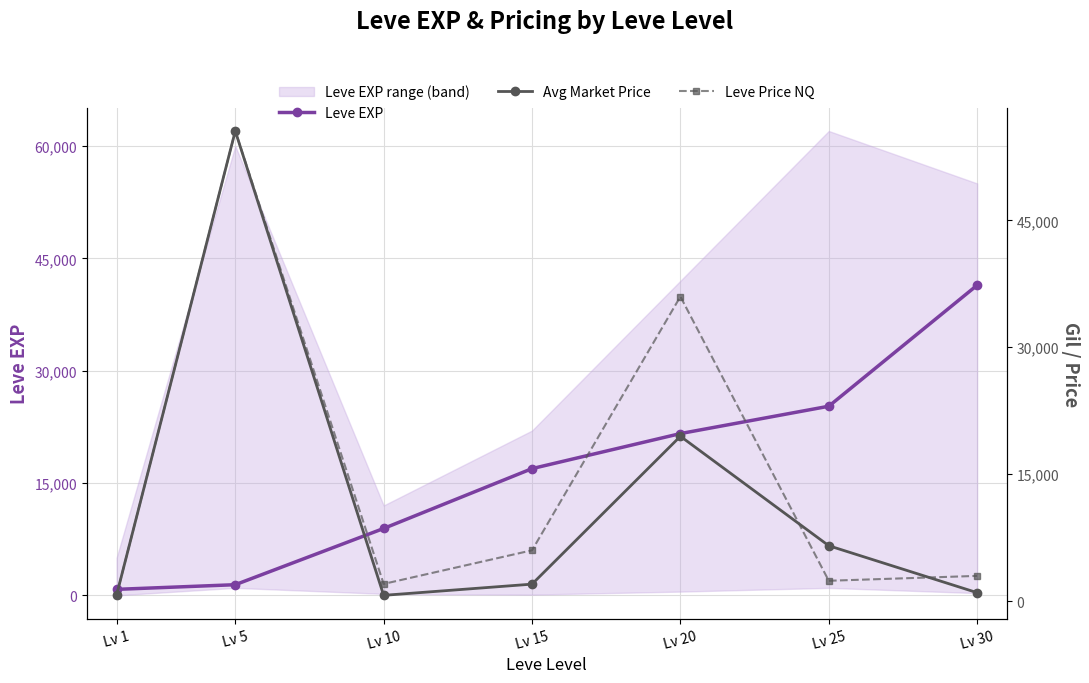

Which series has the widest spread of values?

Avg Market Price